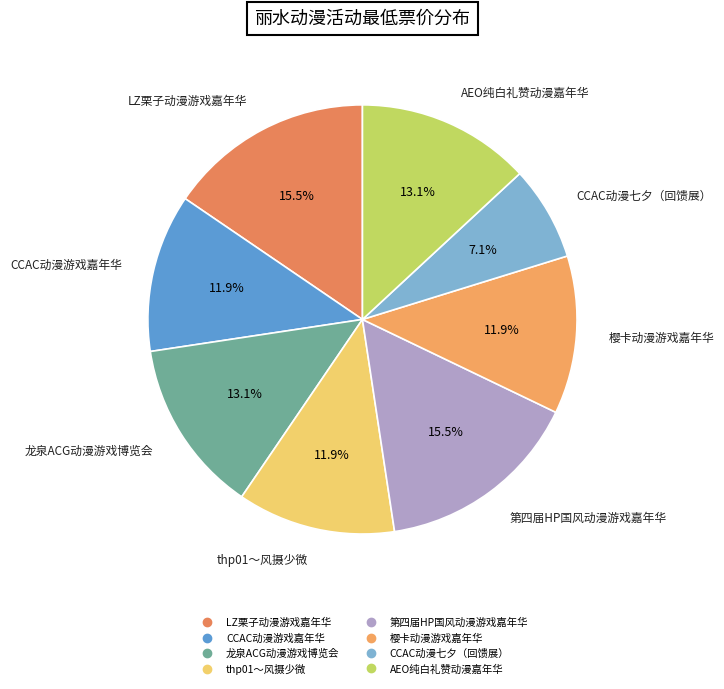

Do AEO纯白礼赞动漫嘉年华 and 龙泉ACG动漫游戏博览会 together represent more than half of the pie?

No